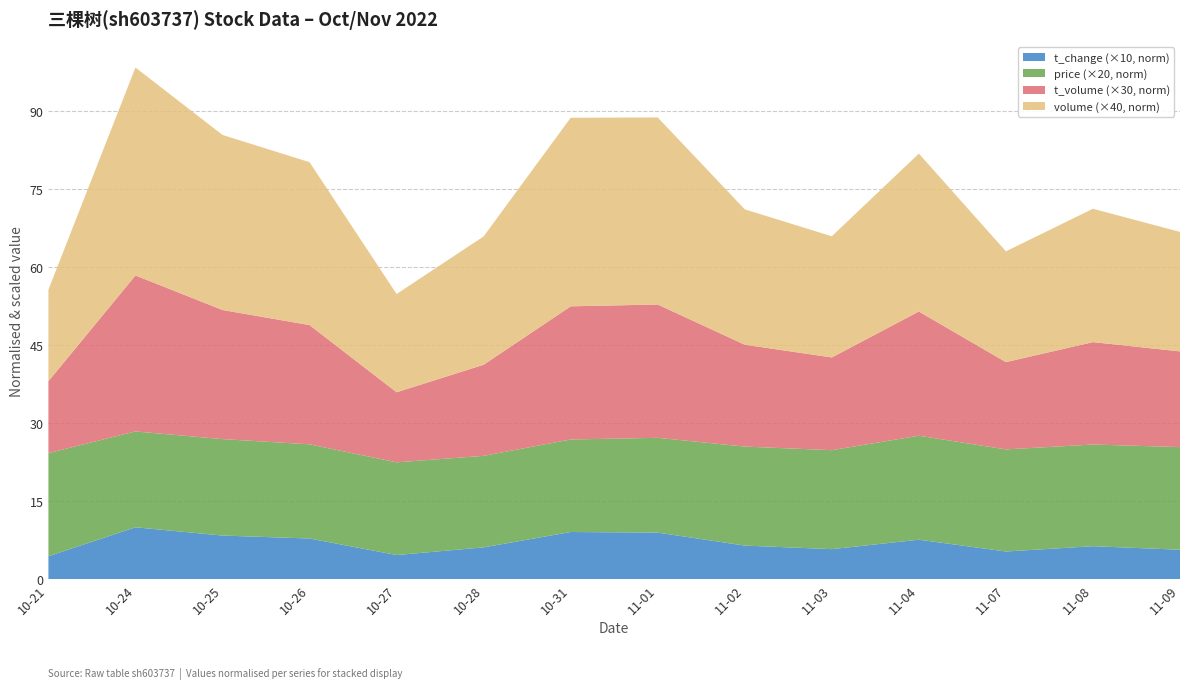

Reading right to left, list all the values displayed in this chart.

t_change: 0.5	0.6	0.5	0.7	0.5	0.6	0.8	0.8	0.5	0.4	0.7	0.7	0.9	0.4
price: 96.4	95.5	95.9	97.7	93.0	93.0	89.0	86.9	86.0	87.1	88.5	90.6	90.0	96.8
t_volume: 18582.0	19882.0	16951.0	24113.0	18006.0	19781.0	25886.0	25857.0	17688.0	13600.0	23155.0	25068.0	30287.0	13963.0
volume: 18975.0	21178.0	17590.0	25078.0	19240.0	21494.0	29704.0	29946.0	20382.0	15606.0	25866.0	27797.0	33023.0	14534.0